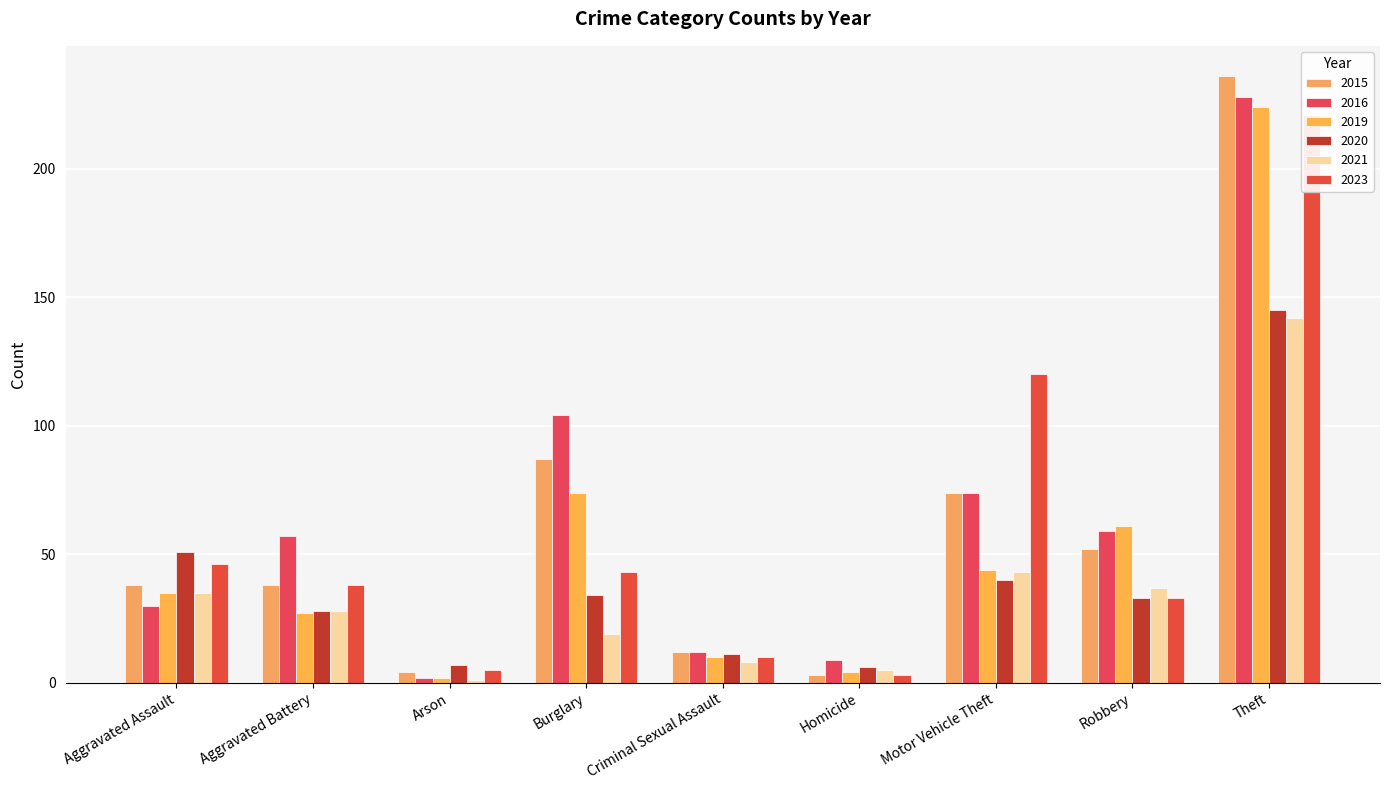

How many groups of bars are there?

9